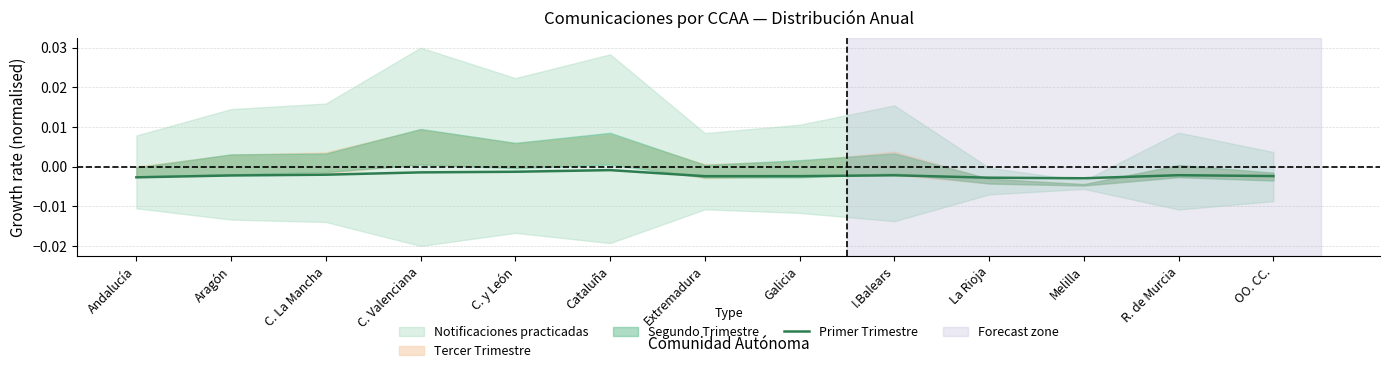

True or false: there are more than 2 points higher than both neighbors.

True